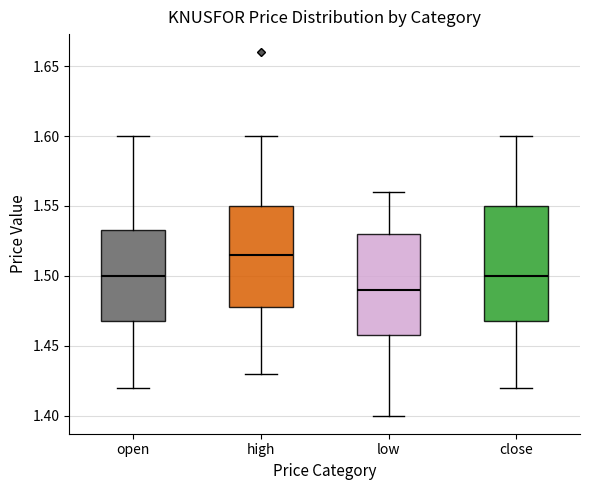

Reading left to right, transcribe this box plot: for each box, give where its median line is, the range the box spans, and where its two whiskers end, as read against the y-axis. The values are not printed on the chart, so give them approximately, as read against the axis.

open: median 1.500, box 1.470 to 1.535, whiskers 1.420 to 1.600
high: median 1.515, box 1.480 to 1.550, whiskers 1.430 to 1.600
low: median 1.490, box 1.460 to 1.530, whiskers 1.400 to 1.560
close: median 1.500, box 1.470 to 1.550, whiskers 1.420 to 1.600